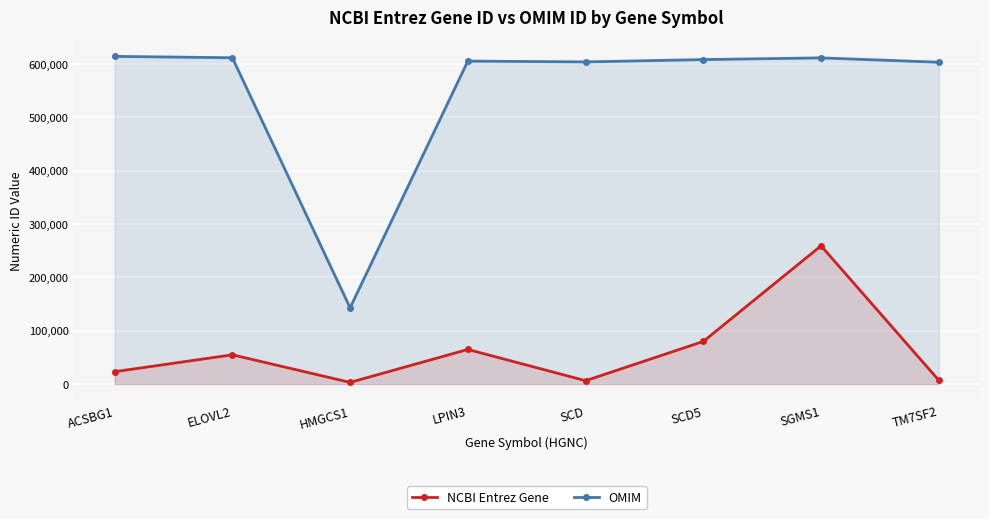

What is the smallest value displayed?

3157